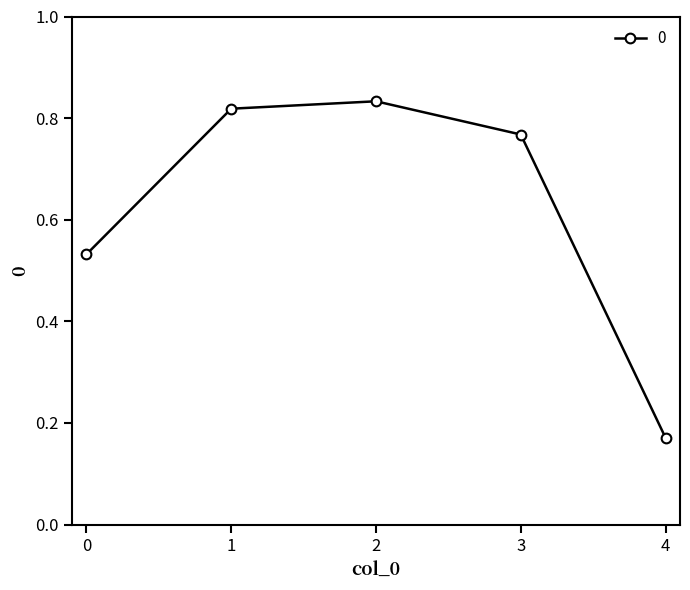

List the labels in order of value, smallest first.

4, 0, 3, 1, 2